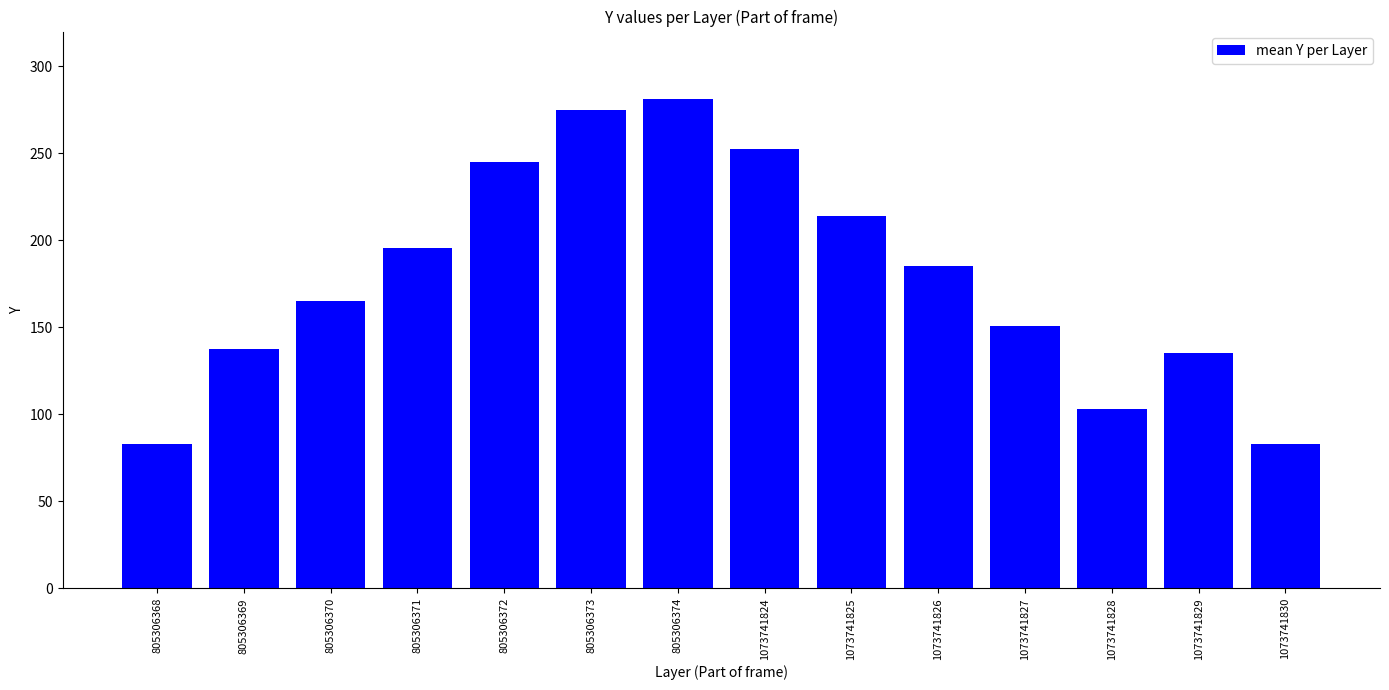

What is the greatest value displayed?

281.0